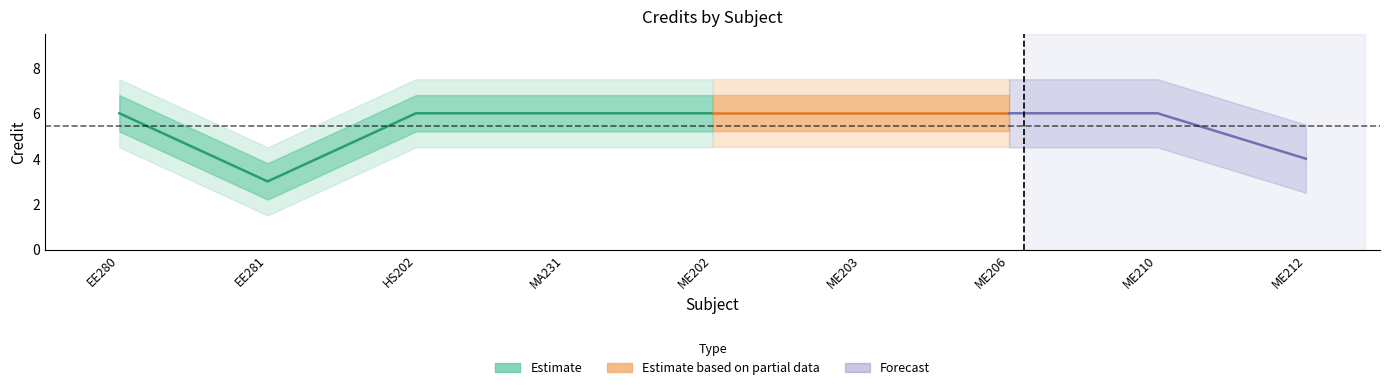

How many values in the Credit_outer_lower series exceed 4?

7